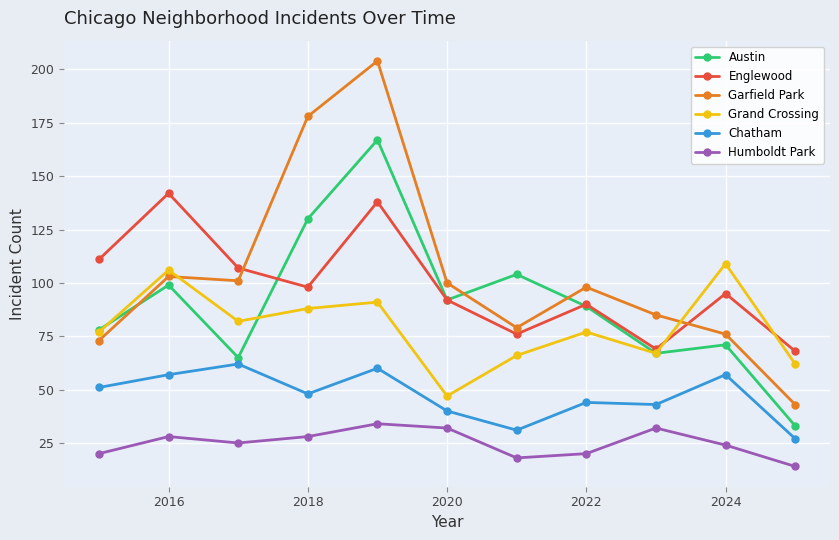

Which series has the largest range (max minus min)?

Garfield Park